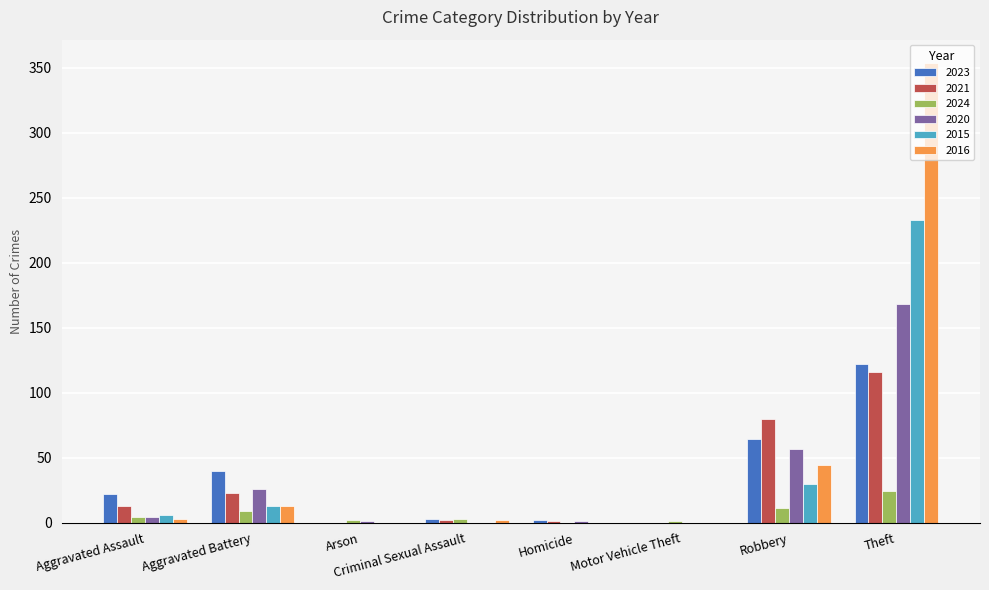

Which series has the largest total across all categories?

2016